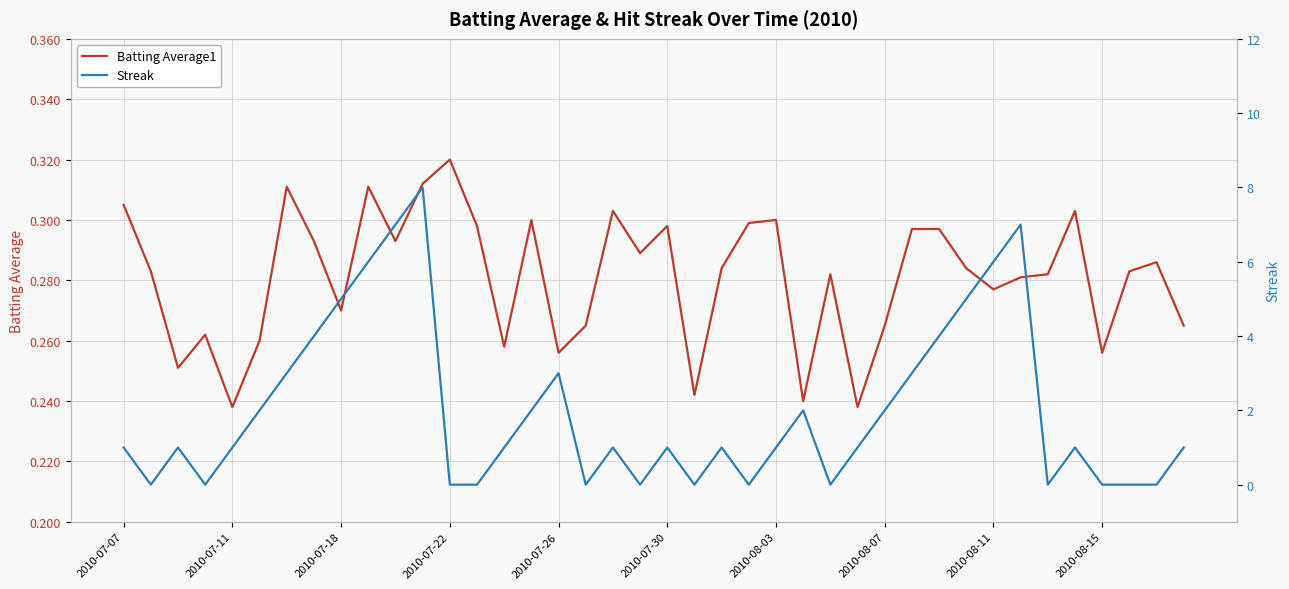

True or false: Batting Average1 has a value of 0.4 at 2010-07-07.

False